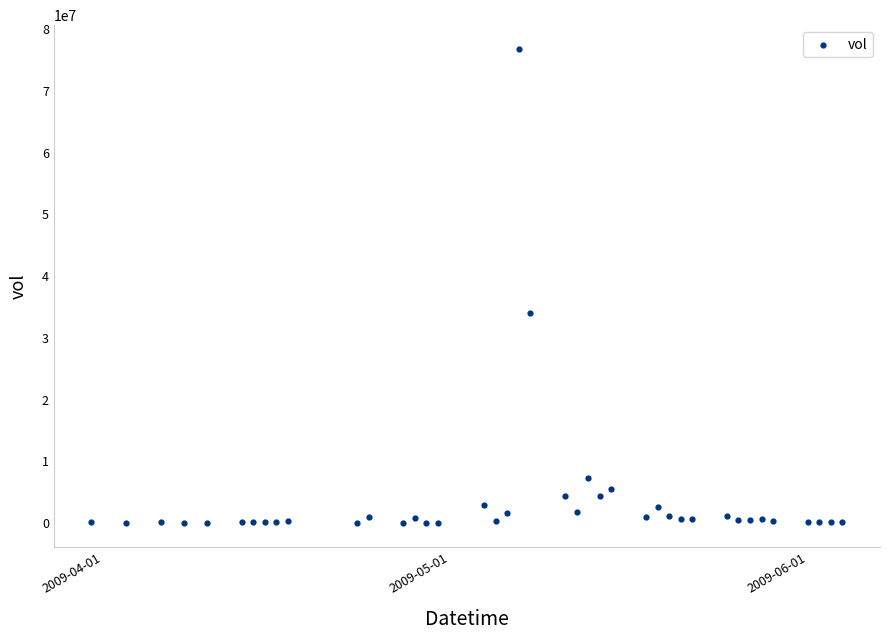

What is the range of X values (max minus min)?

65